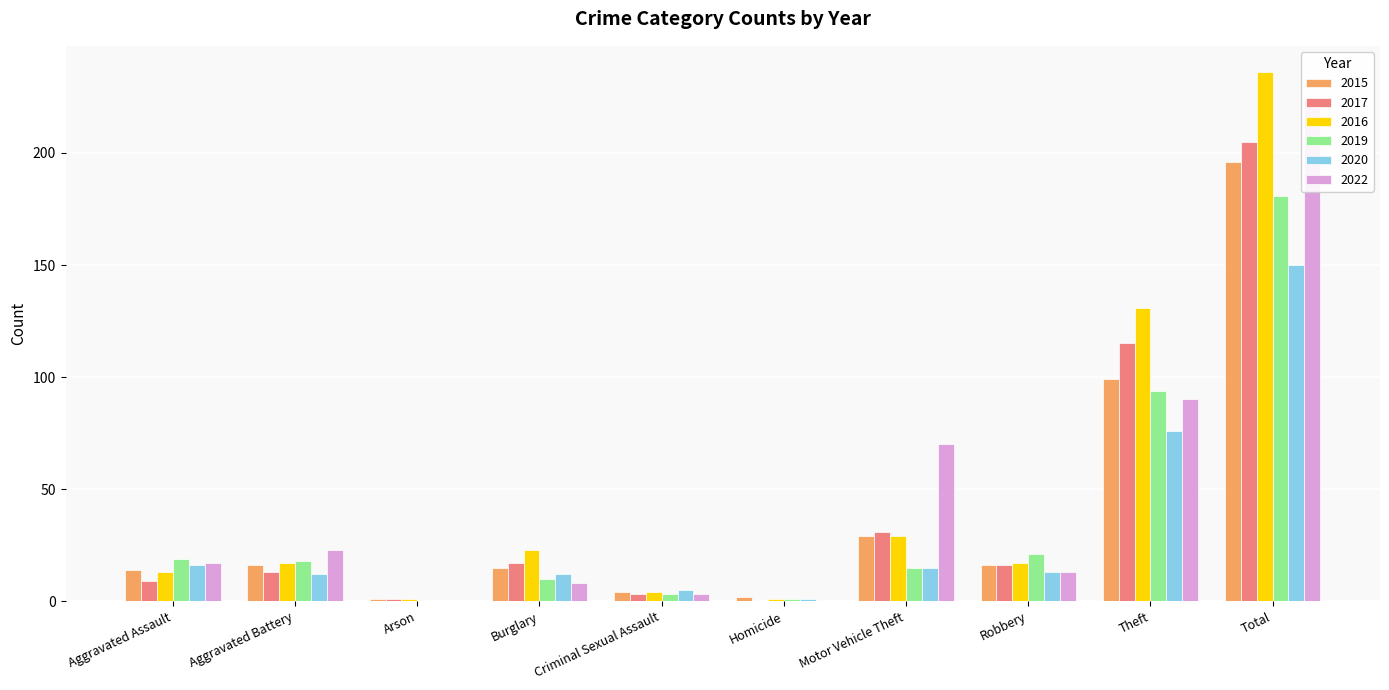

Reading left to right, transcribe all the data shown in this chart.

2015: 14	16	1	15	4	2	29	16	99	196
2017: 9	13	1	17	3	0	31	16	115	205
2016: 13	17	1	23	4	1	29	17	131	236
2019: 19	18	0	10	3	1	15	21	94	181
2020: 16	12	0	12	5	1	15	13	76	150
2022: 17	23	0	8	3	0	70	13	90	224